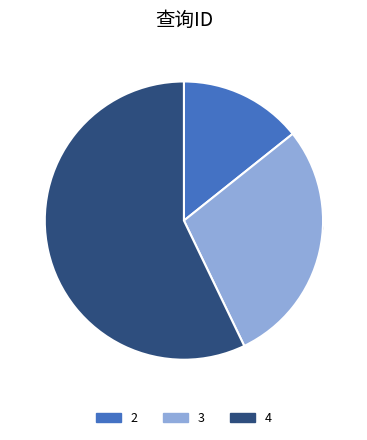

To the nearest percent, what is the difference between the 2 and 3 slice percentages?

14%